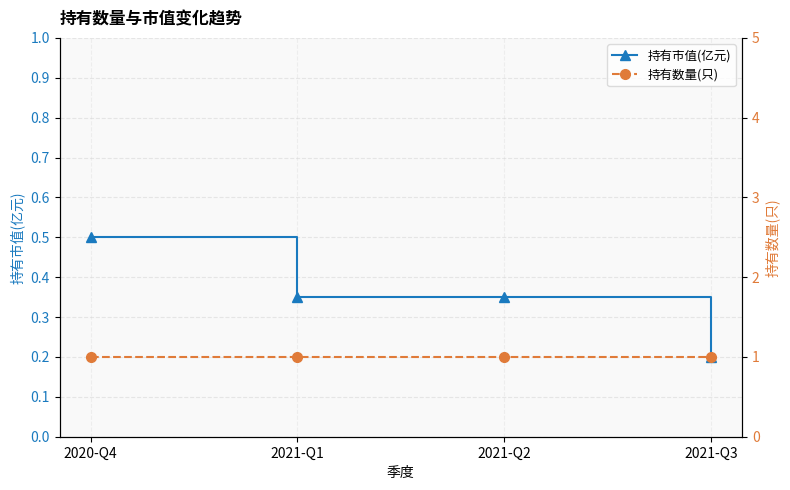

Count the number of categories in the chart.

4